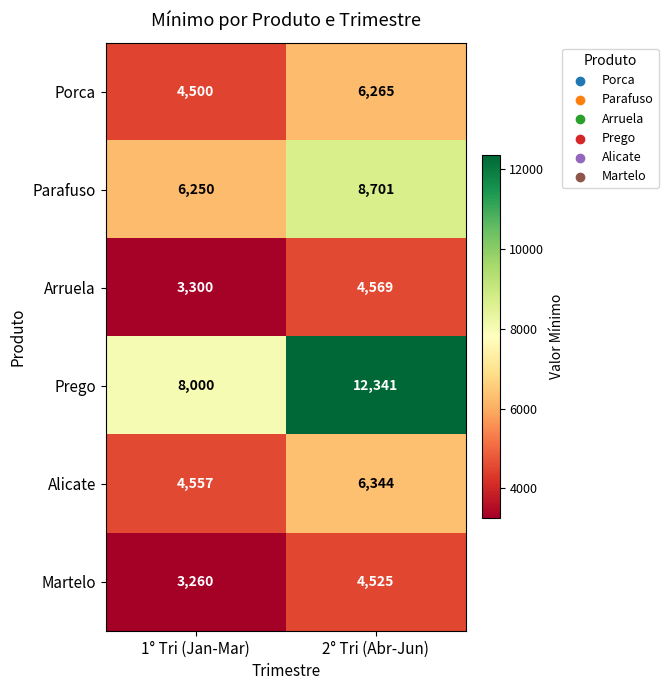

At how many categories does at least one series exceed 6350?

2